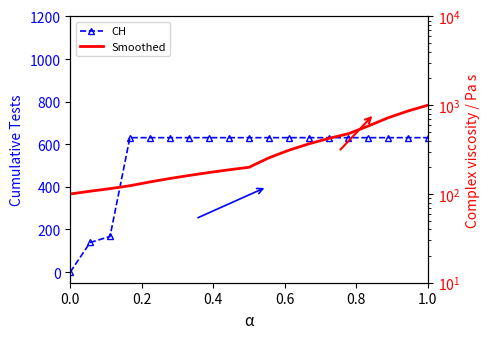

At which category is the sum across all series the highest?

1.0